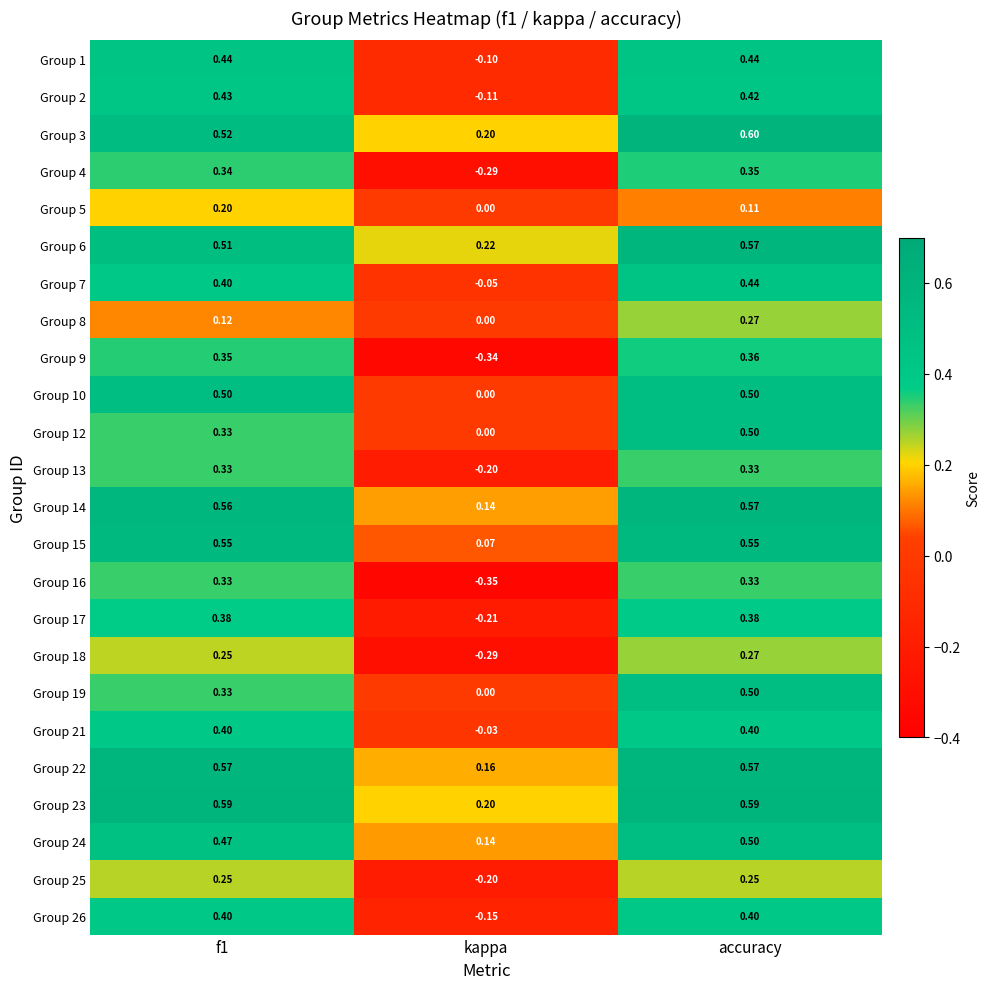

At which category does the chart reach its peak across all series?

accuracy